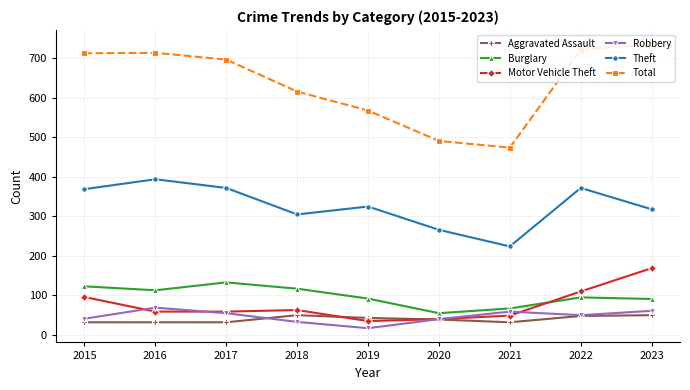

The Burglary series shows 199 at 2018. True or false?

False